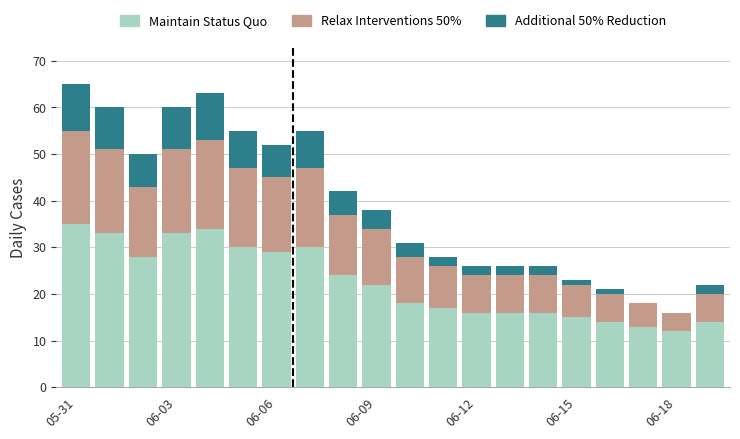

What is the maximum value for Maintain Status Quo?

35